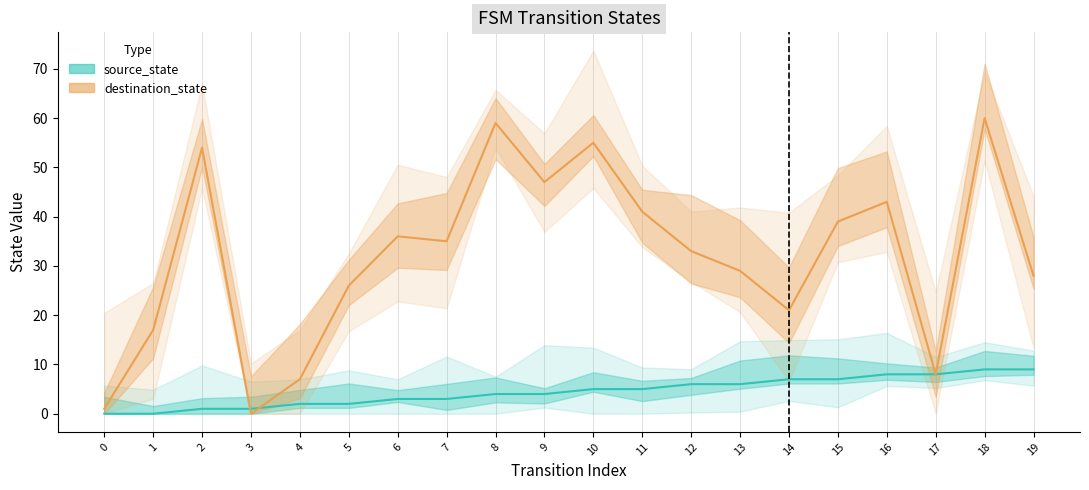

What is the difference between the maximum and minimum values in the source_state series?

9